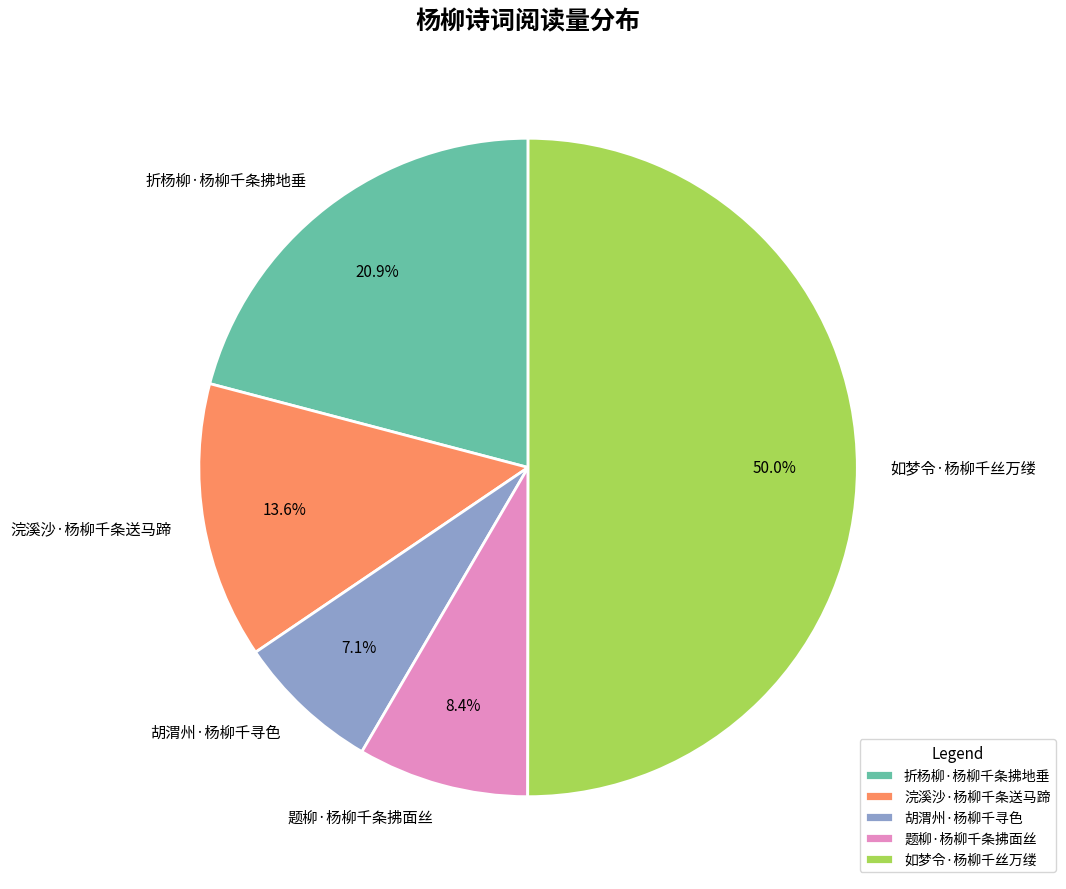

What percentage is the 题柳·杨柳千条拂面丝 slice, to the nearest percent?

8%